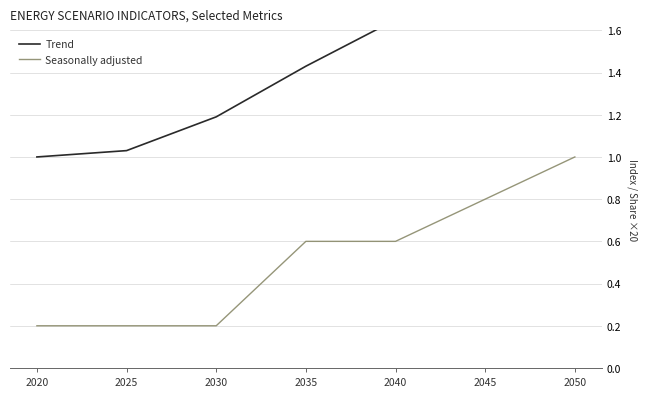

True or false: Trend and Seasonally adjusted cross at least once.

False